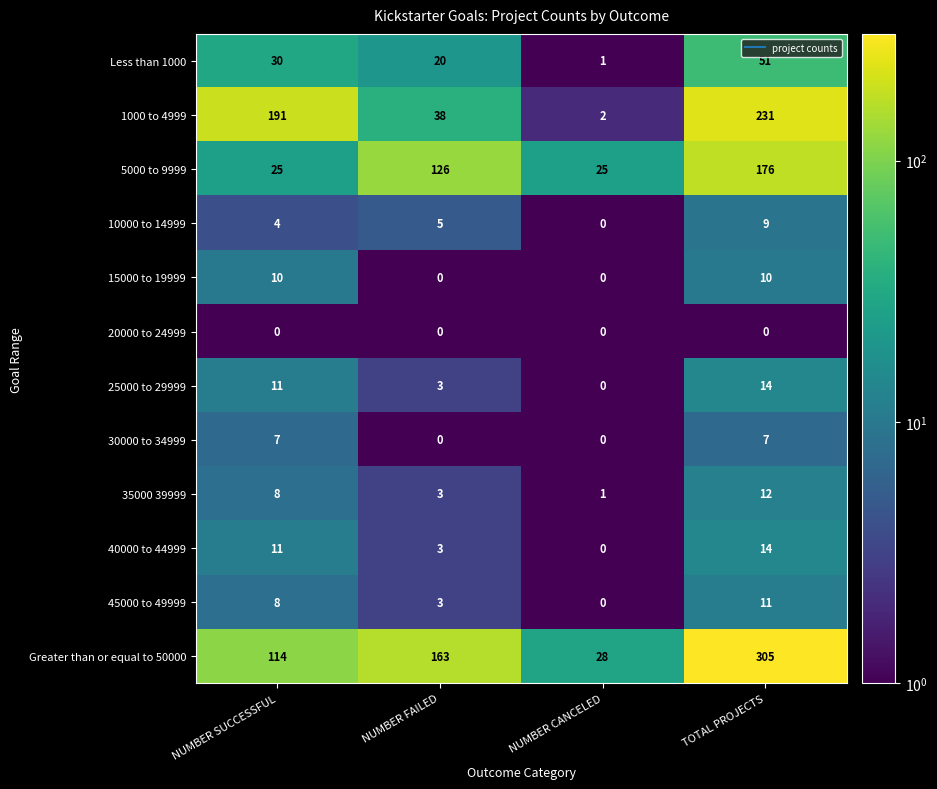

The value of 30000 to 34999 at TOTAL PROJECTS is 11. True or false?

False